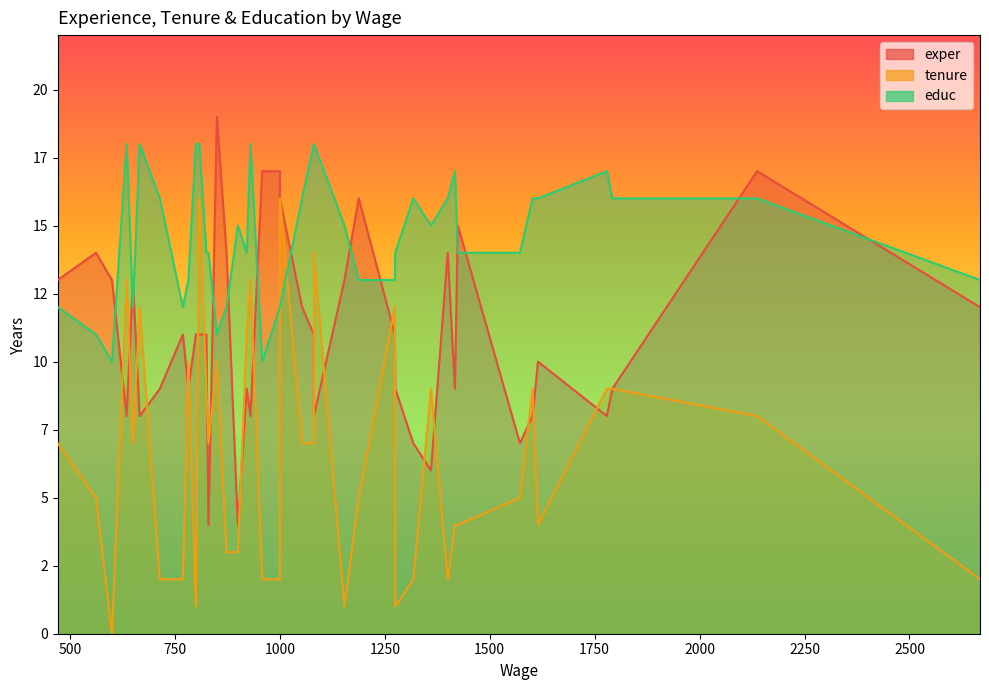

Rank the series by their maximum value, from highest to lowest.

exper, educ, tenure